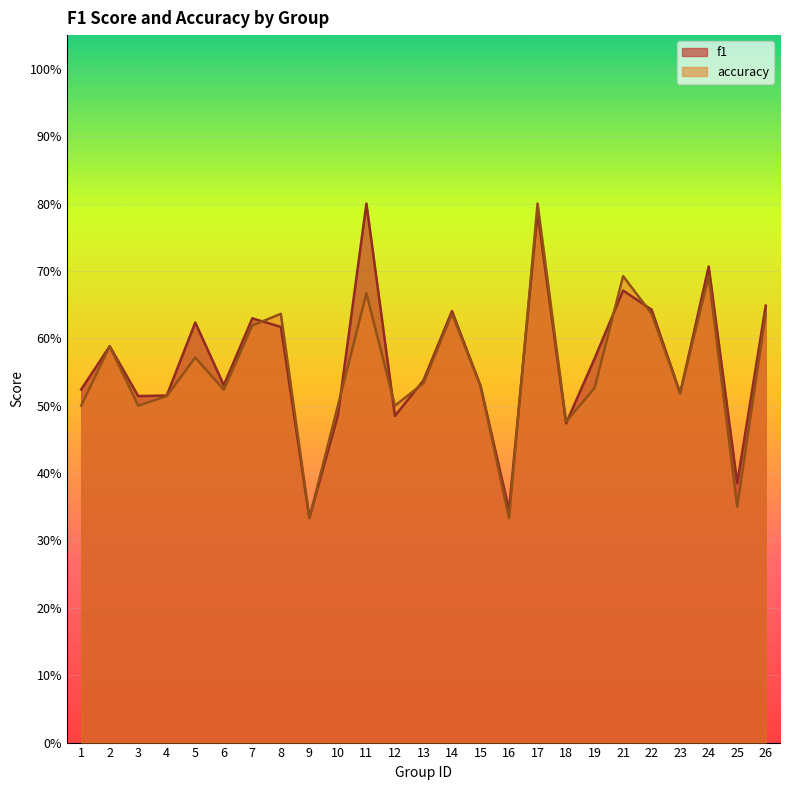

In accuracy, how many points are higher than both neighbors (excluding endpoints)?

8